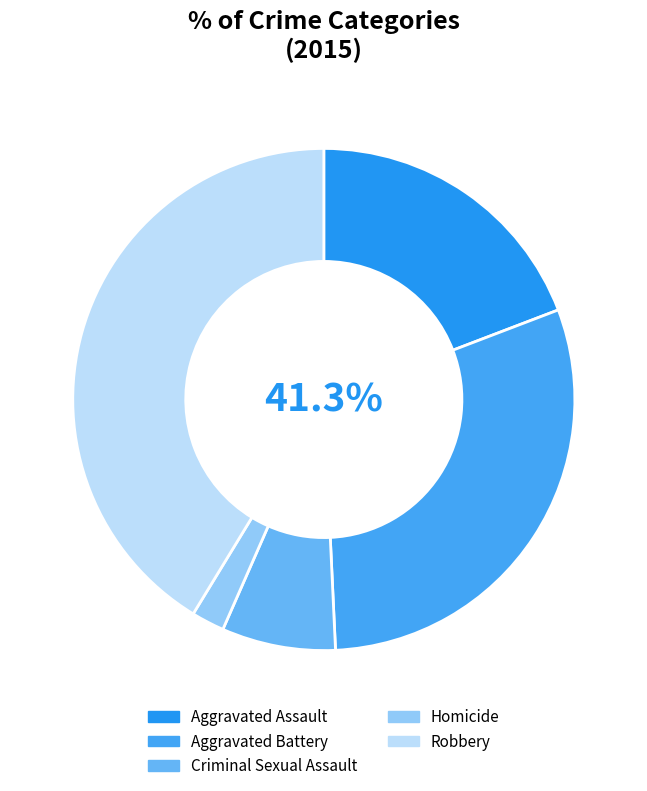

To the nearest percent, what is the difference between the Aggravated Battery and Homicide slice percentages?

28%